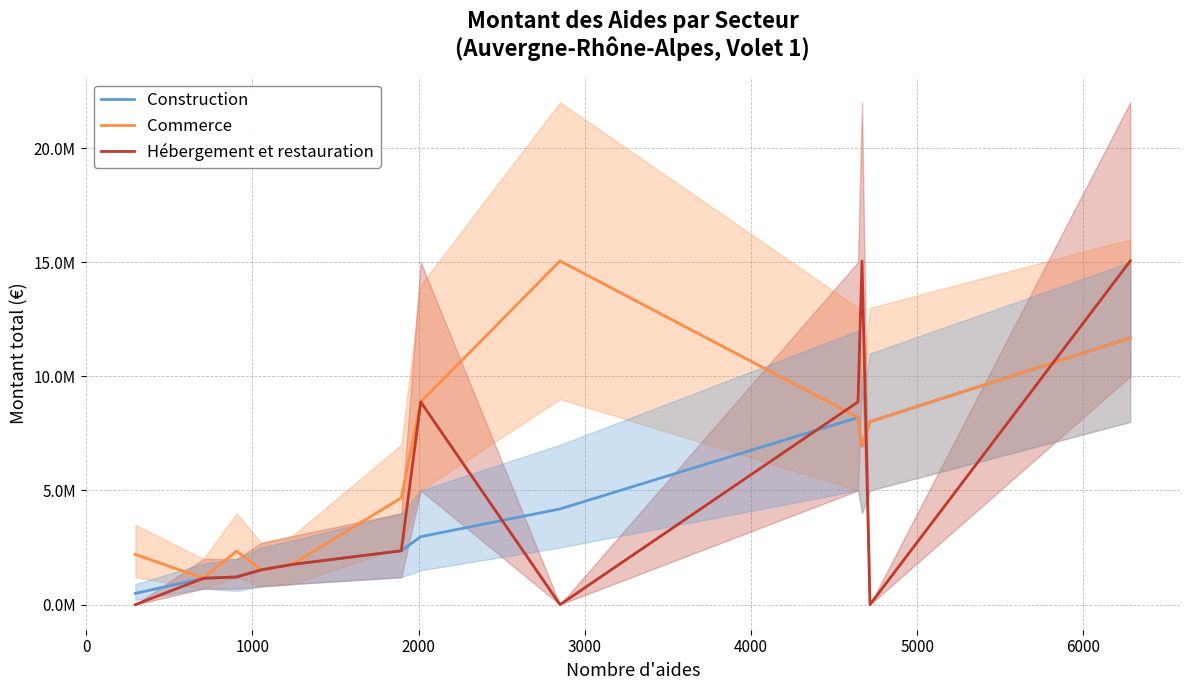

How many values in the Construction series are below 2974886?

6